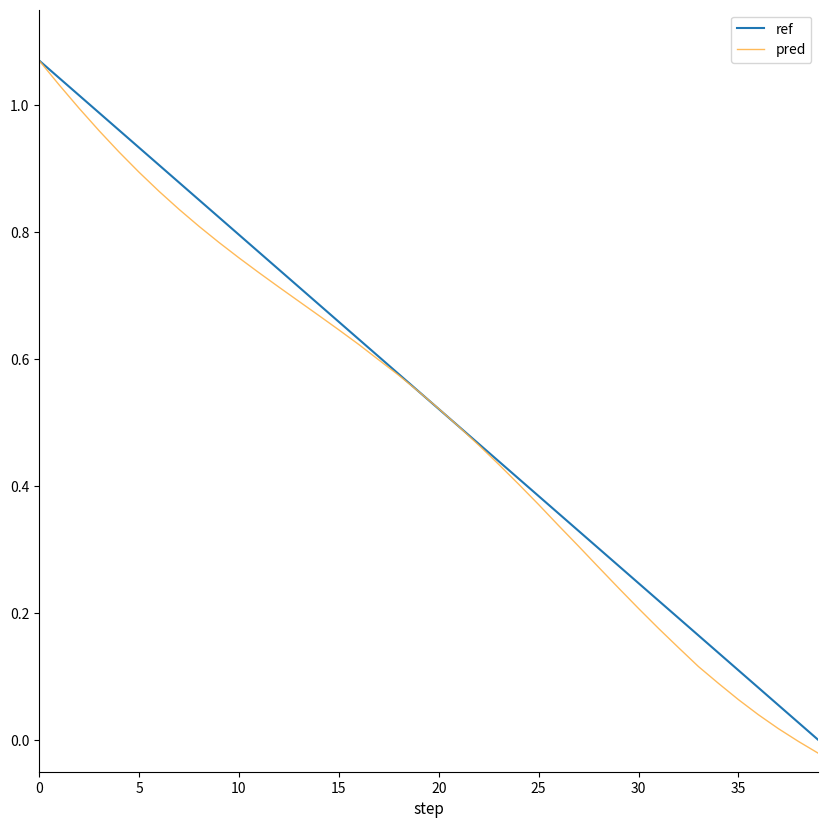

Which series has the widest spread of values?

pred